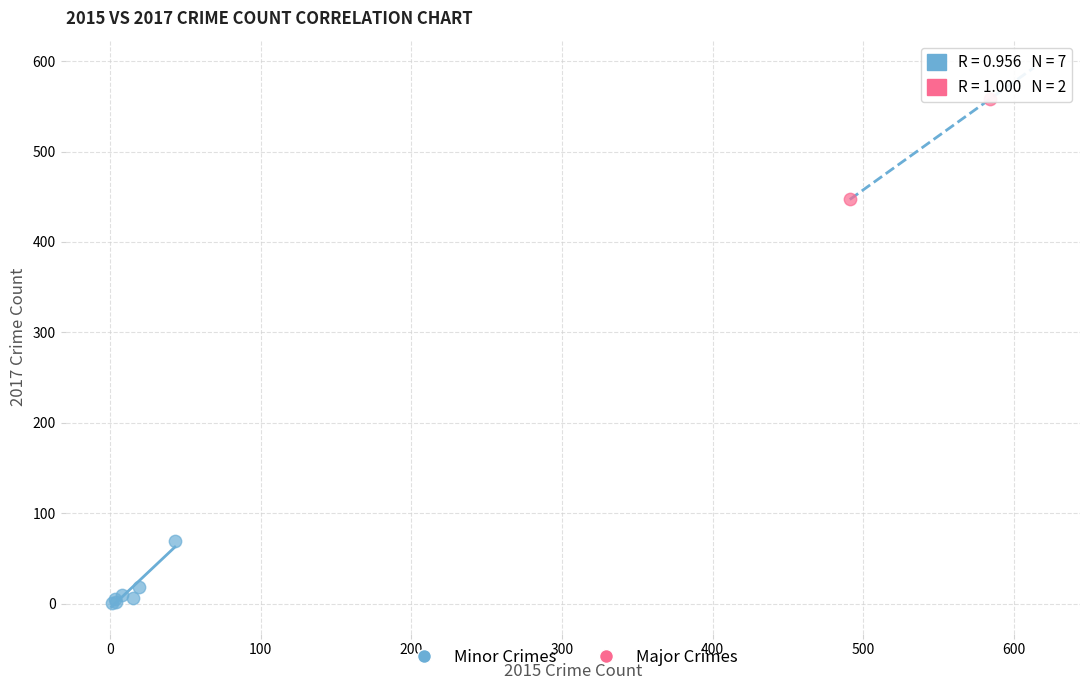

Which series contains the lowest Y value?

Minor Crimes